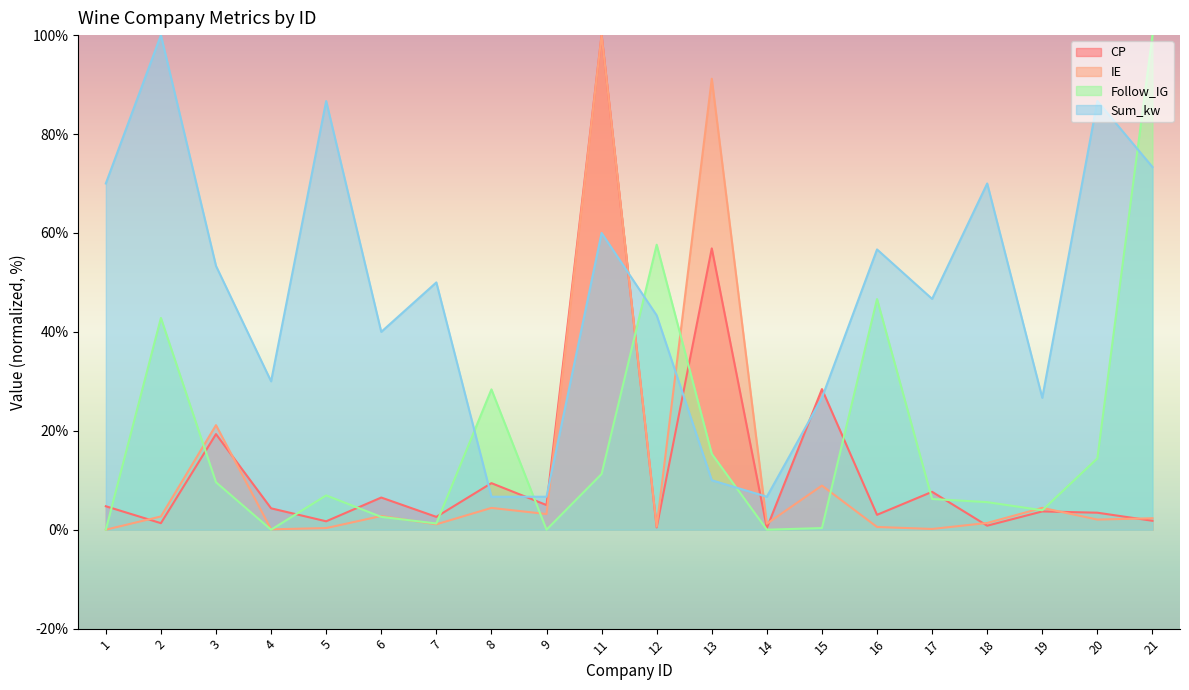

Where is the first local maximum for IE?

3